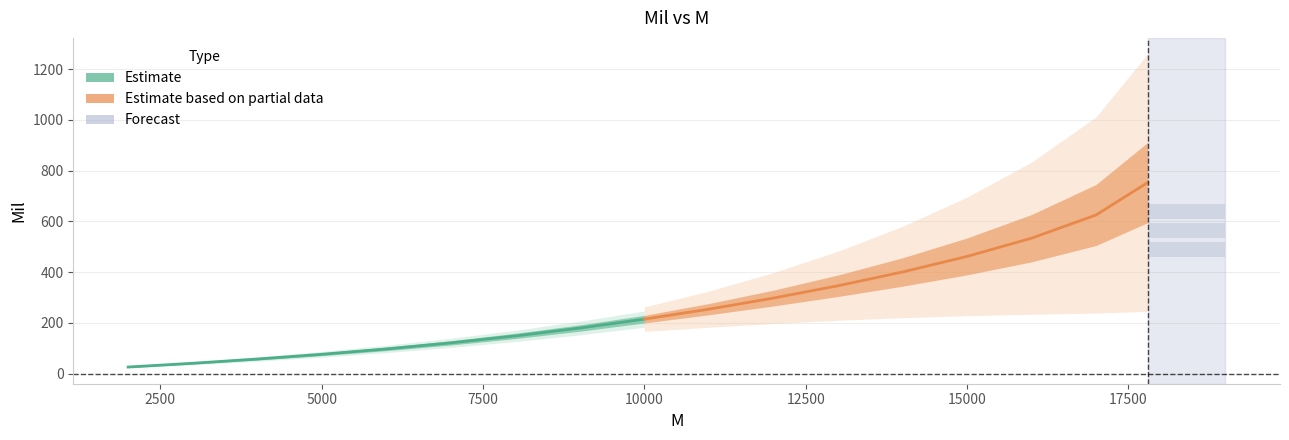

Reading right to left, extract all data points from this chart.

214.3	179.2	148.1	120.8	96.8	75.7	57.0	40.3	25.5